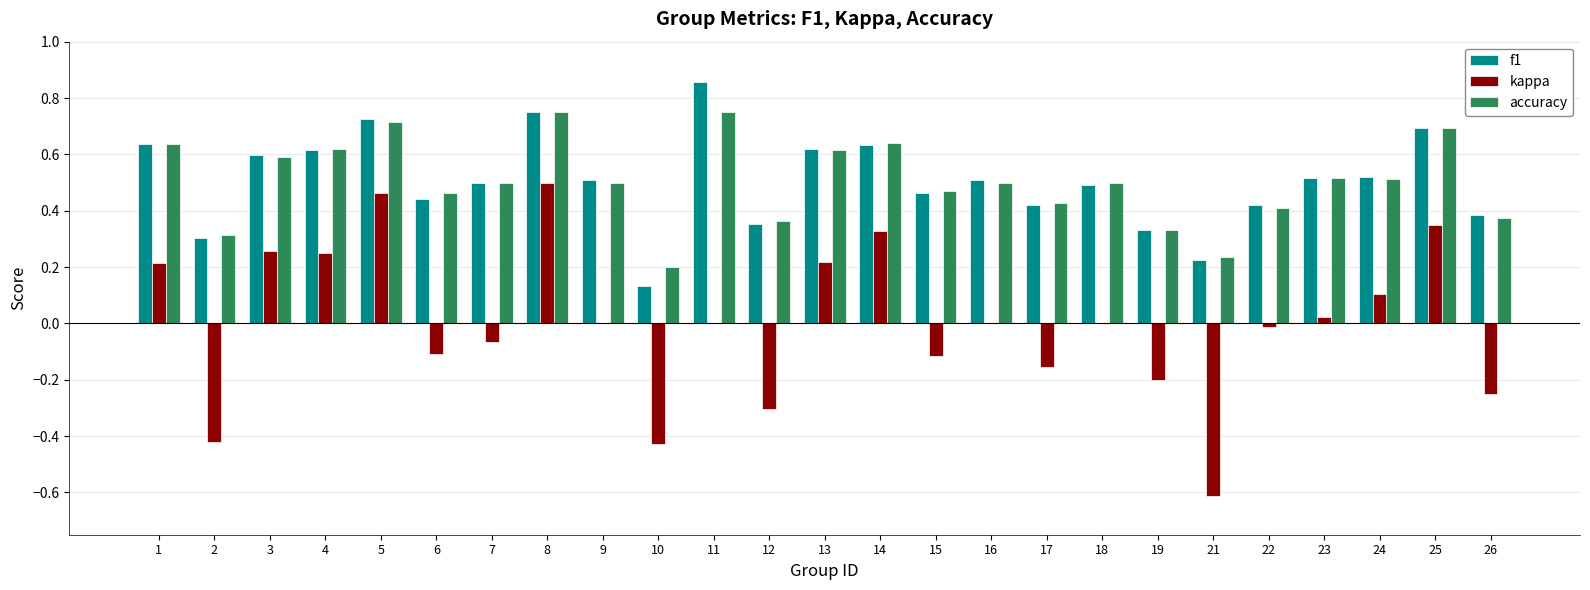

At which category is the sum across all series the highest?

8